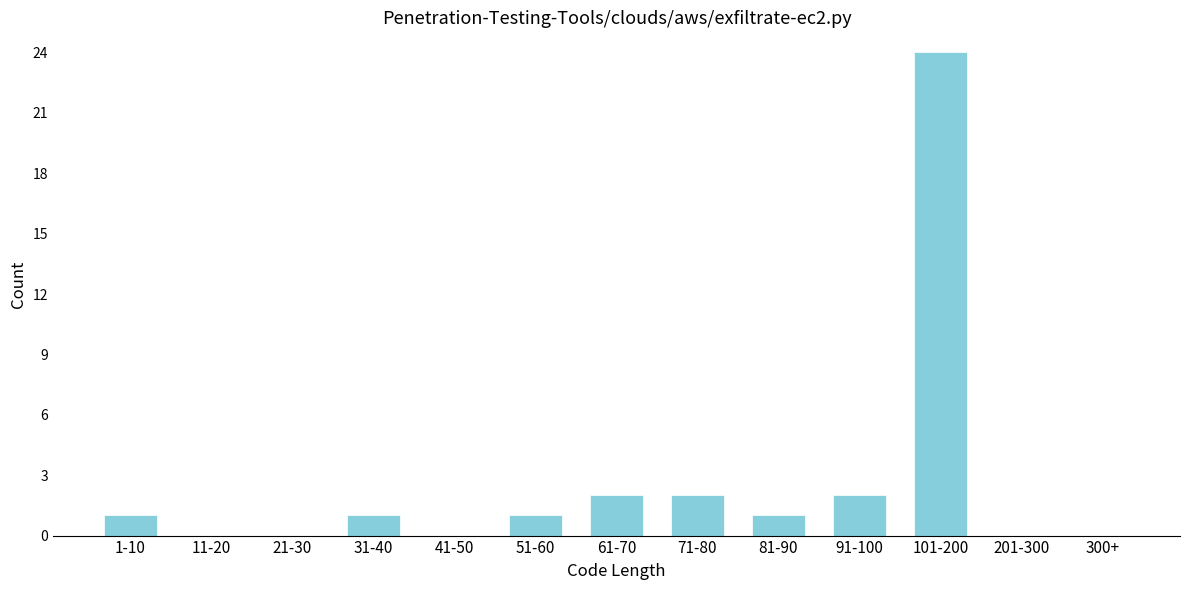

Reading right to left, extract all data points from this chart.

300+=0	201-300=0	101-200=24	91-100=2	81-90=1	71-80=2	61-70=2	51-60=1	41-50=0	31-40=1	21-30=0	11-20=0	1-10=1